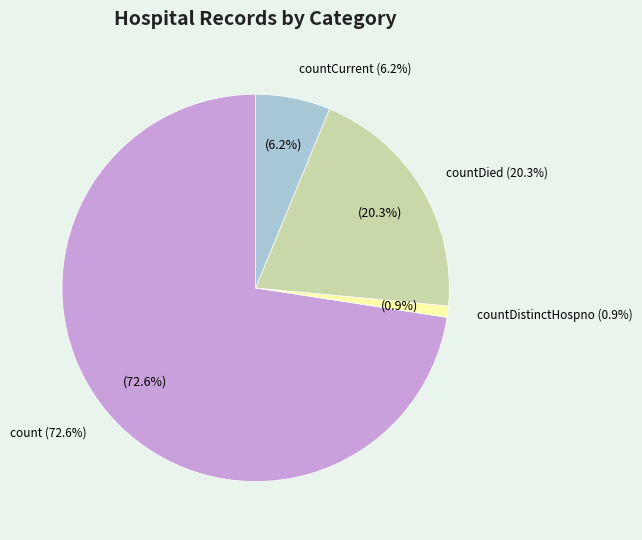

To the nearest percent, what portion does count represent?

73%